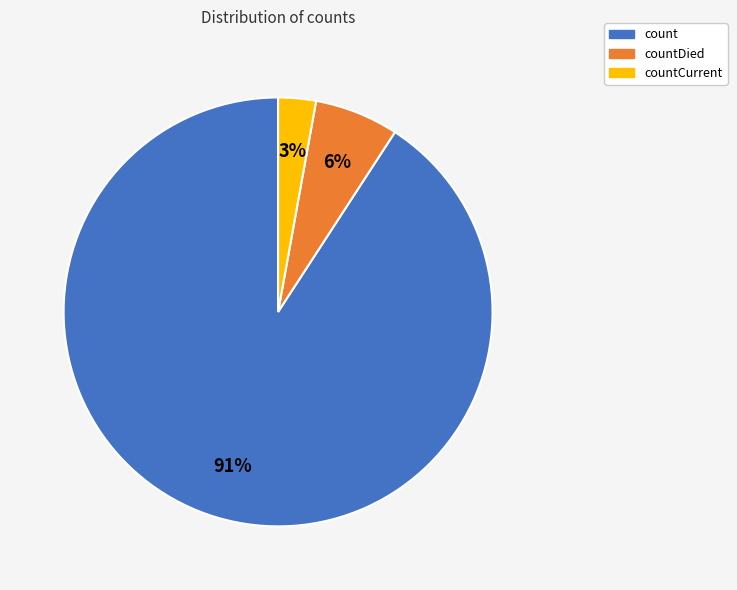

To the nearest percent, what is the difference between the largest and smallest slice percentages?

88%